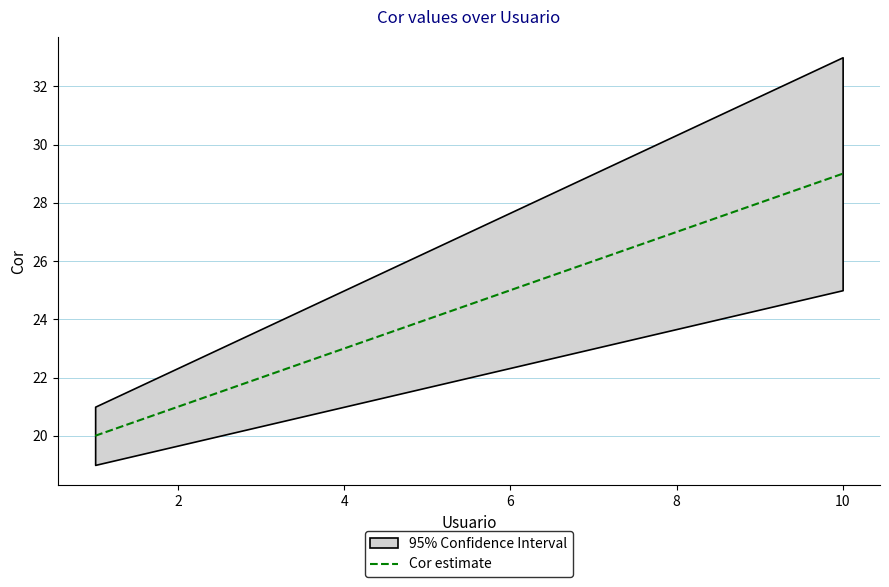

What is the minimum value shown in the chart?

20